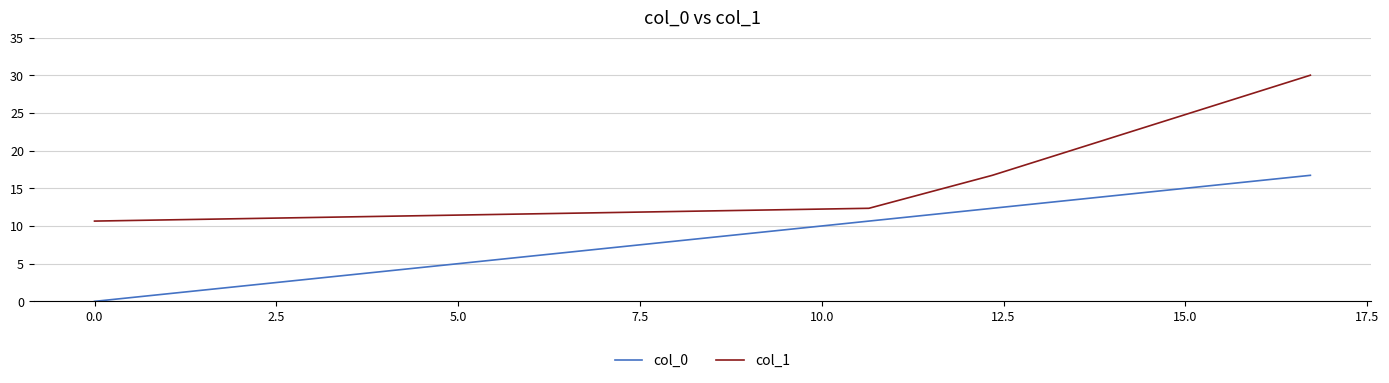

Reading left to right, list all the values displayed in this chart.

col_0: 0.0	10.6	12.3	16.7
col_1: 10.6	12.3	16.7	30.0